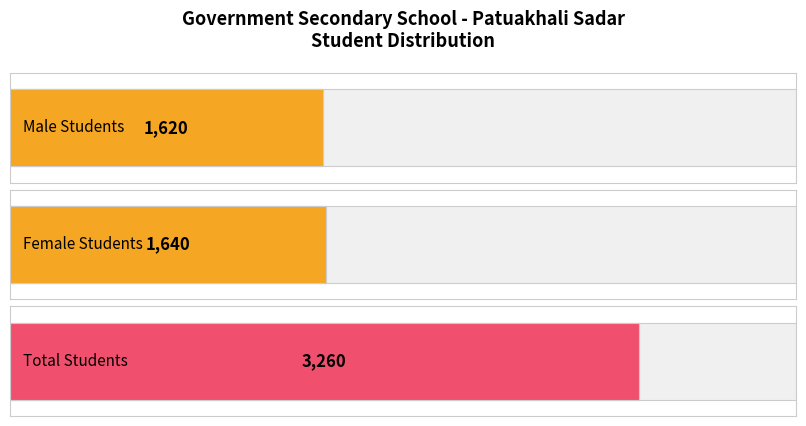

The Female Students series shows -987 at Bauphal. True or false?

False